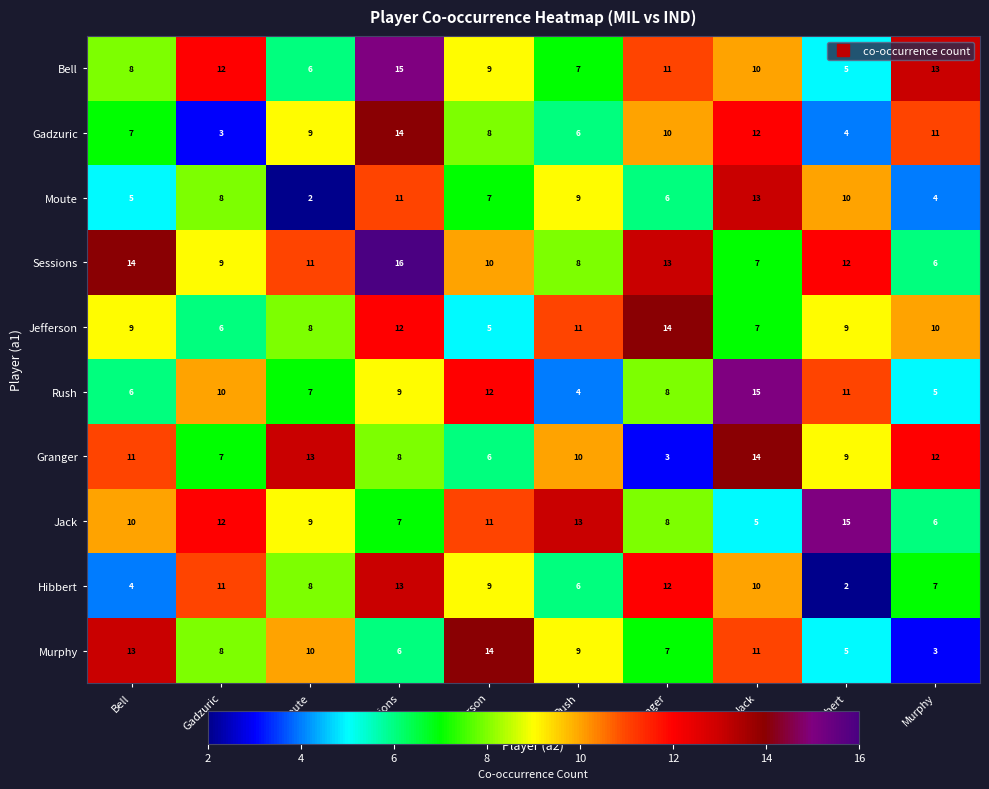

True or false: Gadzuric has a value of 11 at Murphy.

True